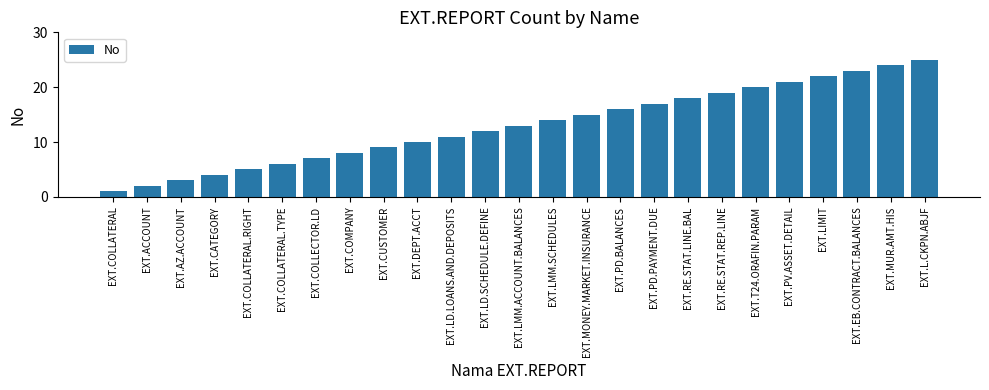

Which label corresponds to the smallest value in the chart?

EXT.COLLATERAL